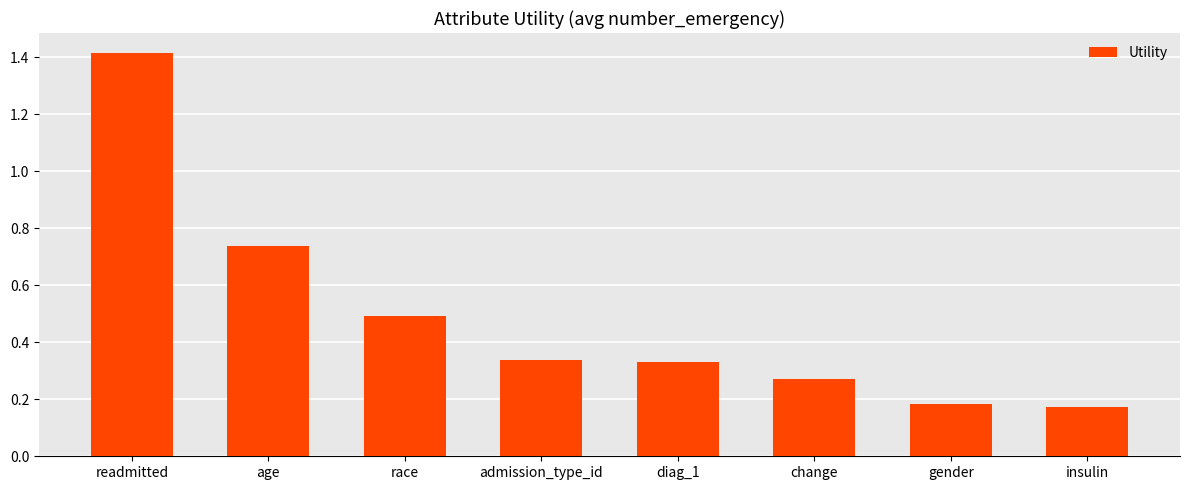

The value at race is 0.5. True or false?

True